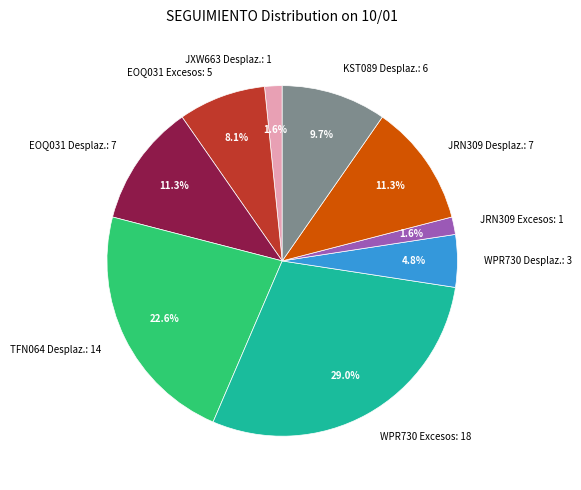

Does EOQ031 Excesos: 5 represent more than half of the total?

No